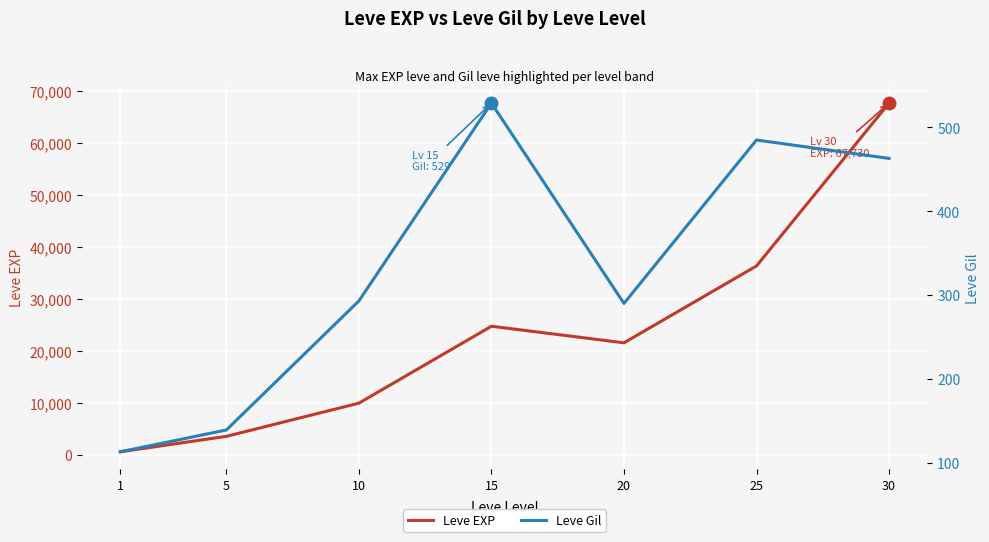

True or false: Leve Gil and Leve EXP intersect in this chart.

False